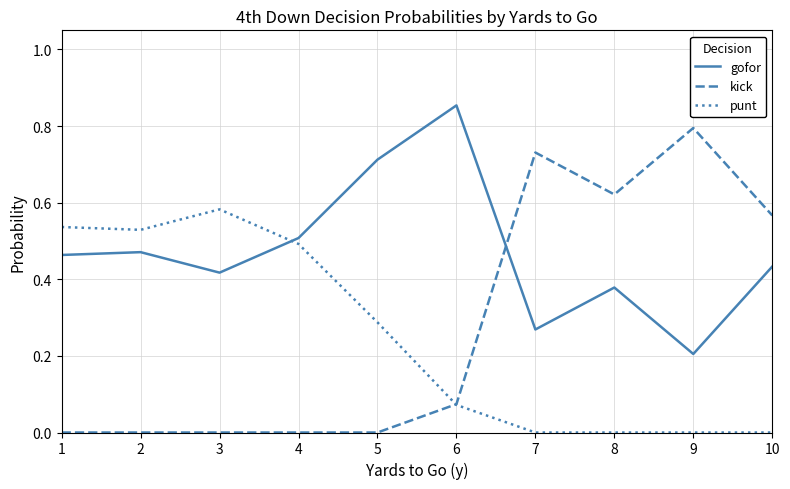

Which category has the highest value across all series?

6